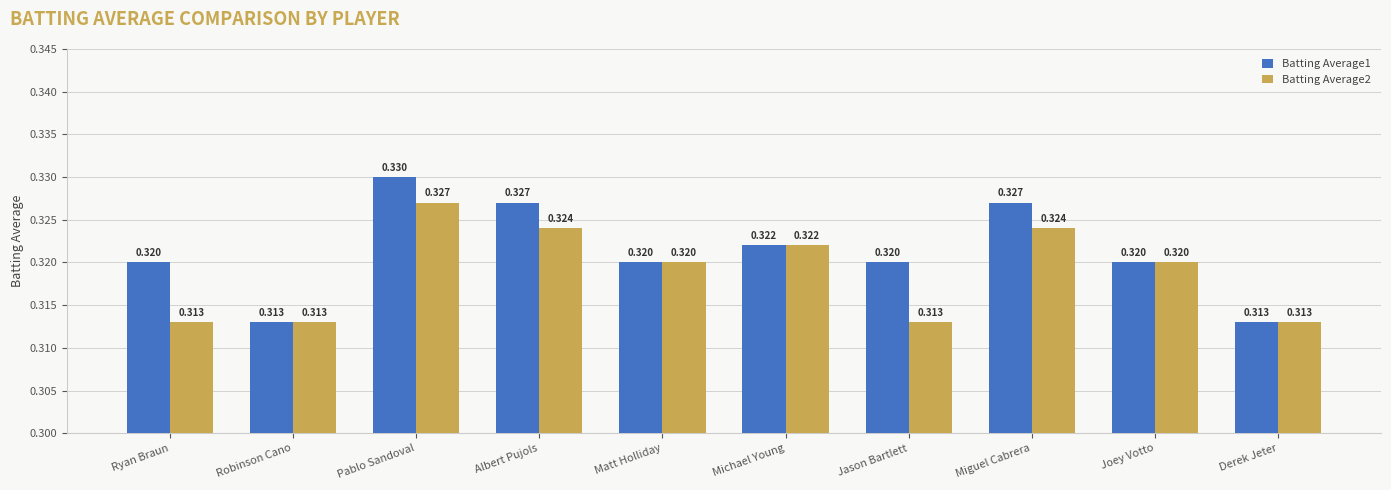

At which category is the sum across all series the highest?

Pablo Sandoval